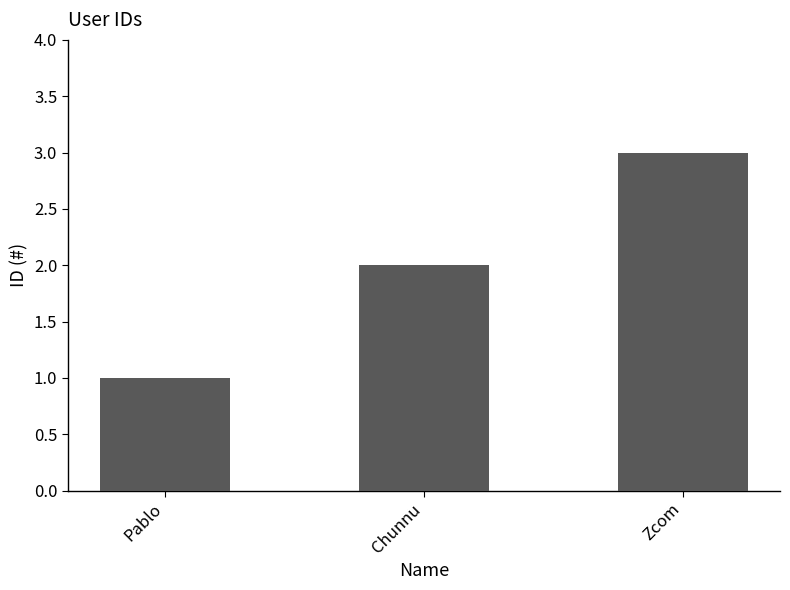

What is the difference between the maximum and minimum values?

2